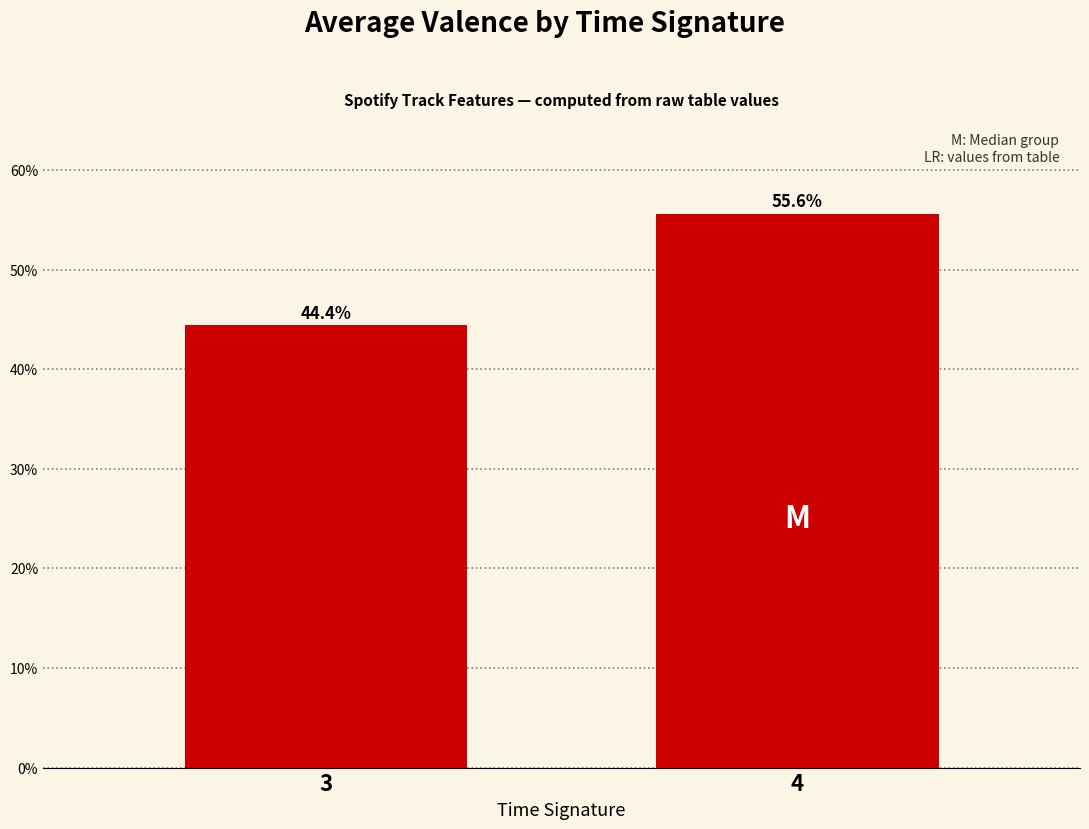

Are the bars horizontal?

No